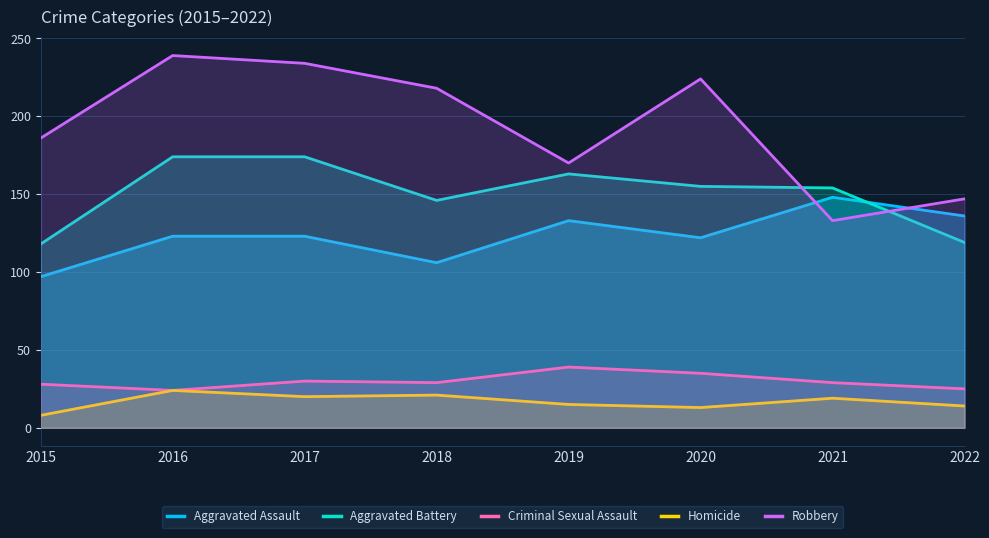

At which category does the chart reach its peak across all series?

2016